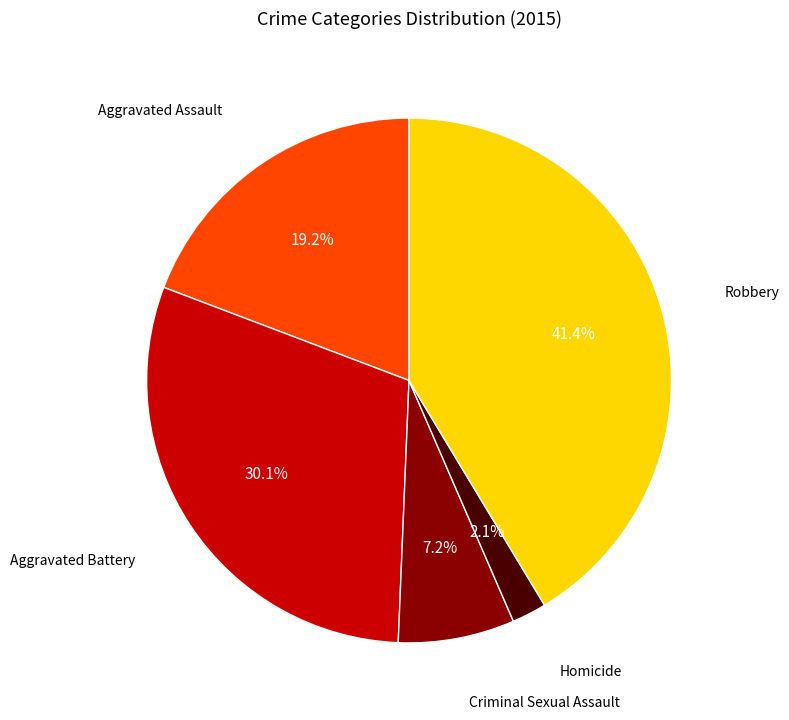

Is there a majority slice in this chart?

No